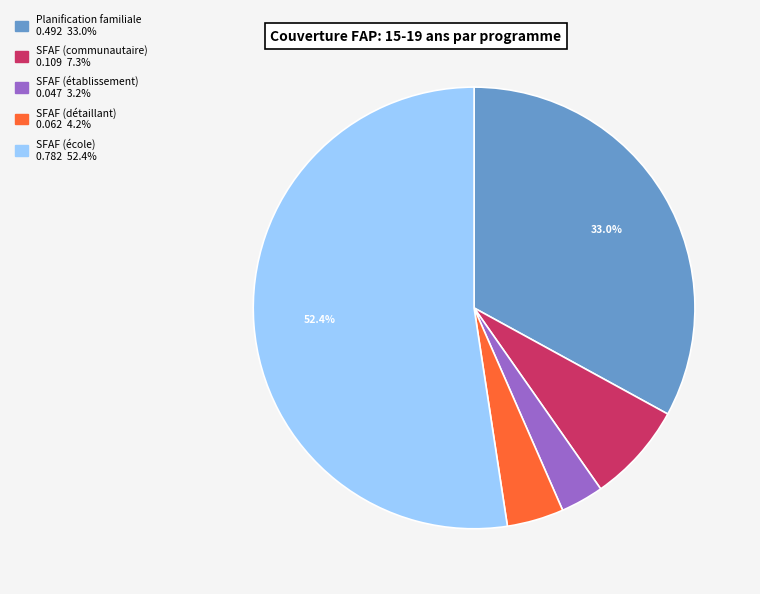

Do SFAF (école) and Planification familiale together represent more than half of the pie?

Yes